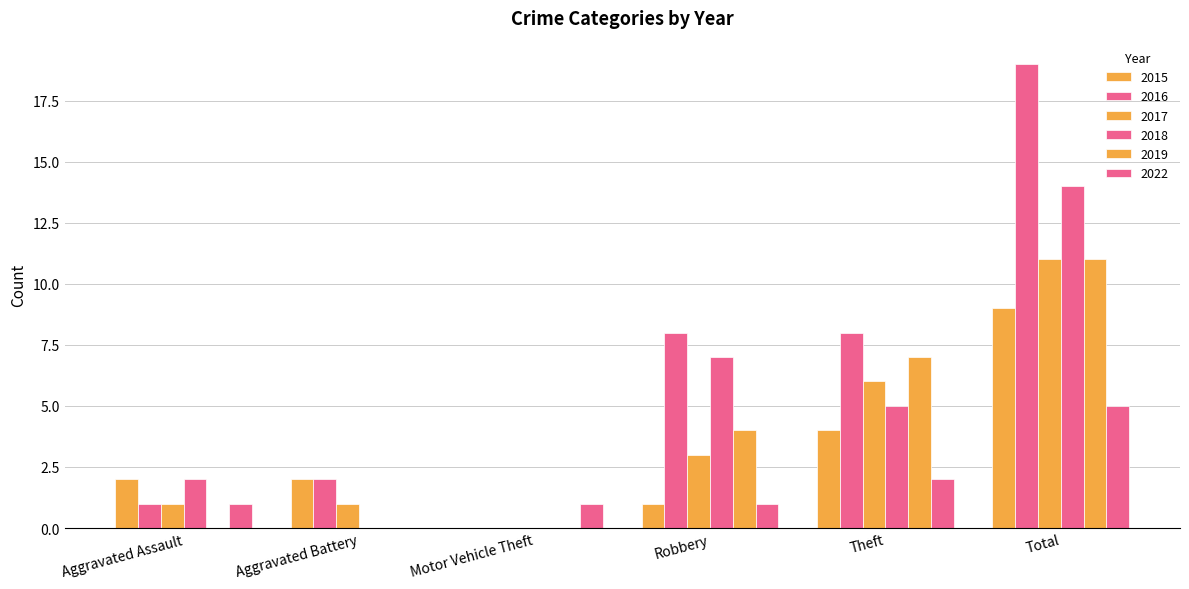

At how many categories does at least one series exceed 8?

1